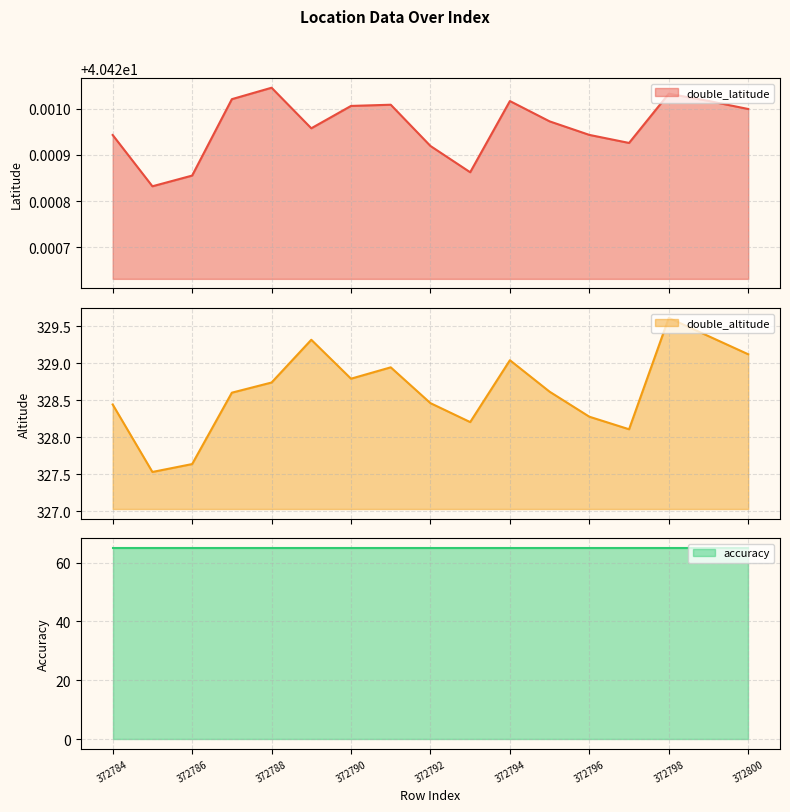

Reading left to right, extract all data points from this chart.

double_latitude: 372784=40.4	372785=40.4	372786=40.4	372787=40.4	372788=40.4	372789=40.4	372790=40.4	372791=40.4	372792=40.4	372793=40.4	372794=40.4	372795=40.4	372796=40.4	372797=40.4	372798=40.4	372799=40.4	372800=40.4
double_altitude: 372784=328.4	372785=327.5	372786=327.6	372787=328.6	372788=328.7	372789=329.3	372790=328.8	372791=328.9	372792=328.5	372793=328.2	372794=329.0	372795=328.6	372796=328.3	372797=328.1	372798=329.6	372799=329.4	372800=329.1